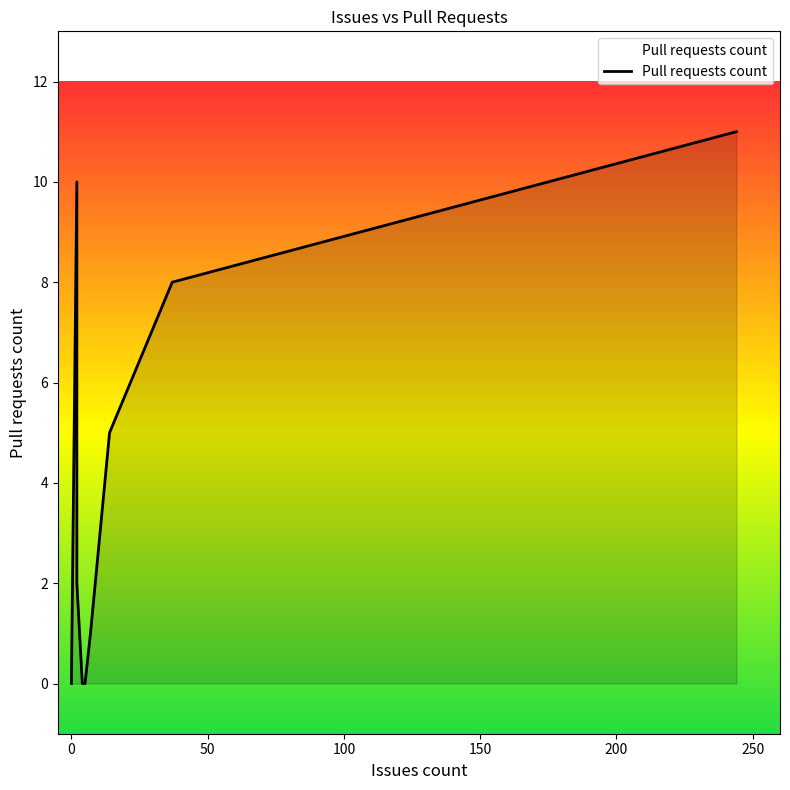

The value at 0 is 7. True or false?

False